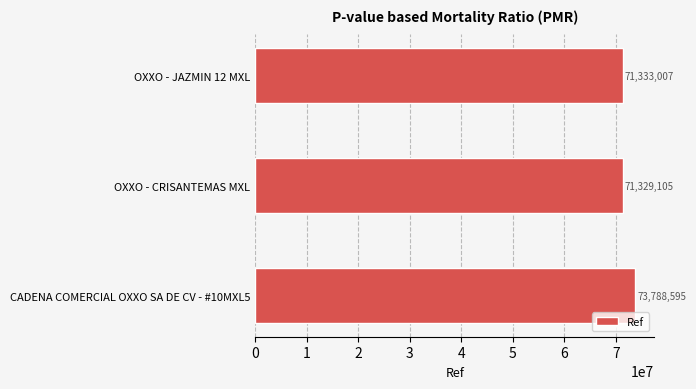

True or false: the data shows 73788595 at CADENA COMERCIAL OXXO SA DE CV - #10MXL5.

True